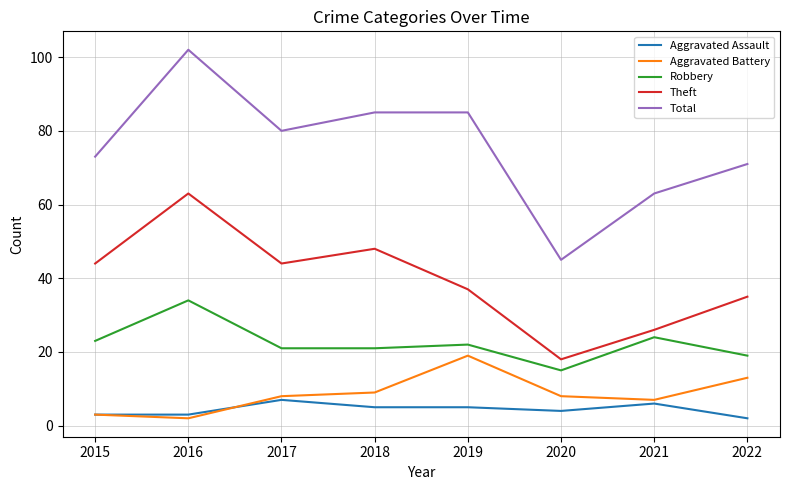

How many lines are shown in the chart?

5